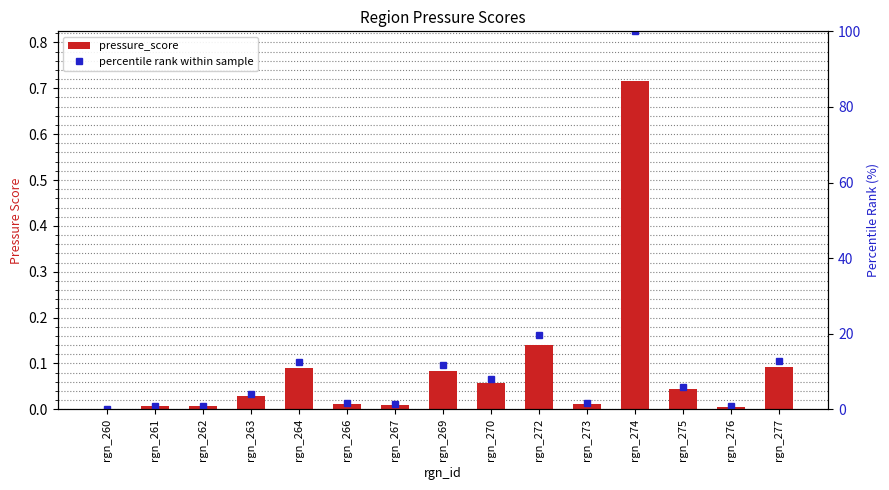

Read the percentile rank within sample value at rgn_276.

0.8